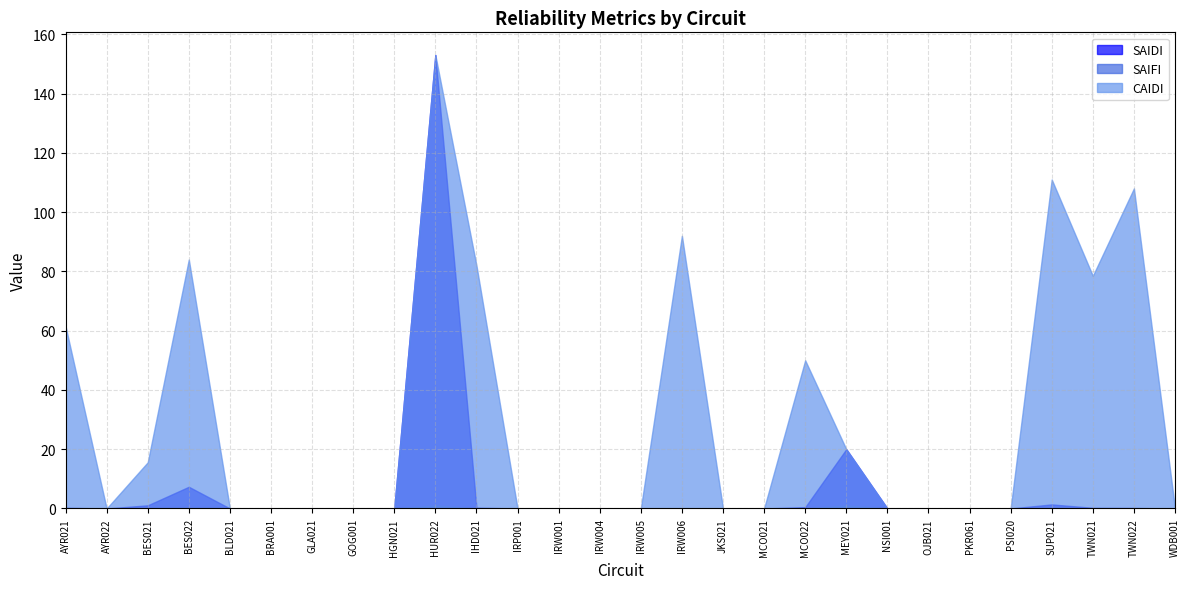

What is the greatest value displayed?

153.0